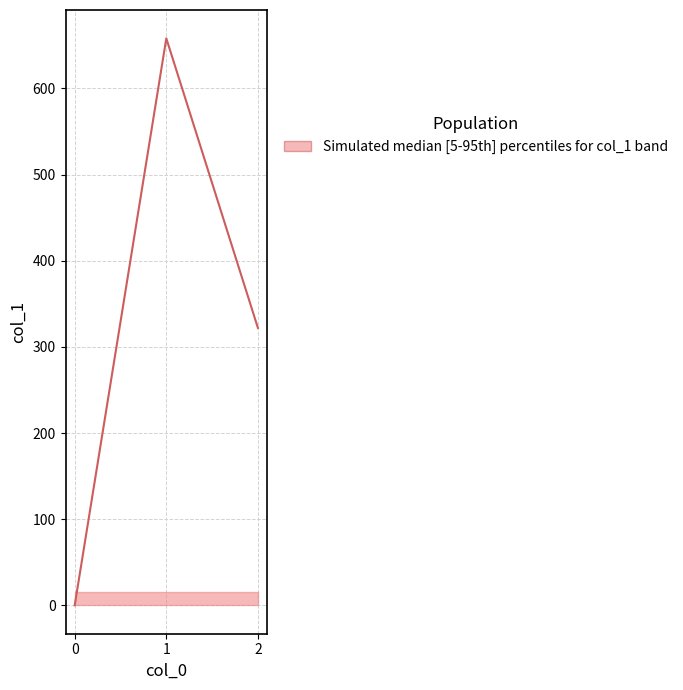

Count the number of values greater than 322.

2